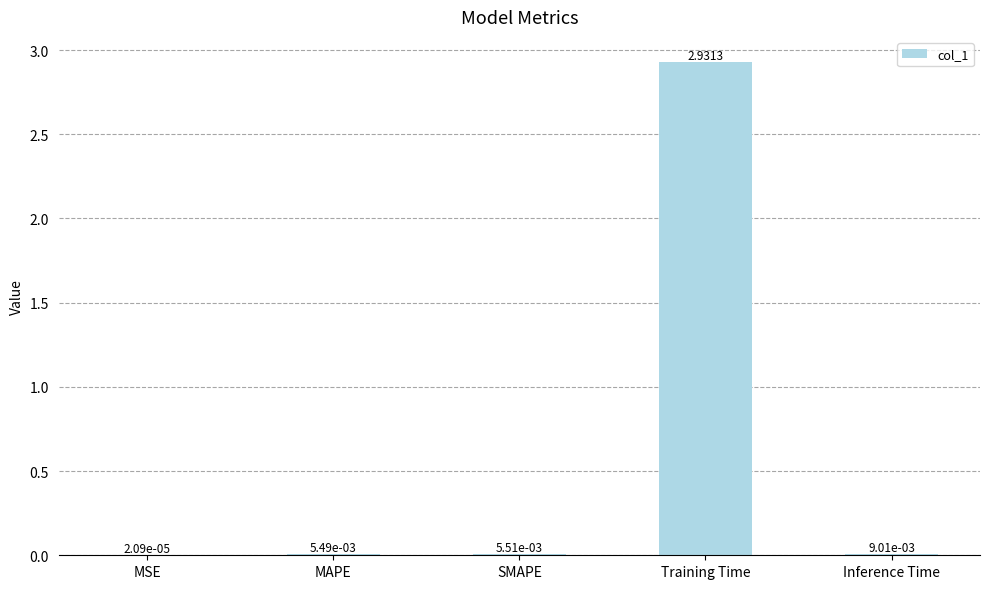

Which label corresponds to the largest value in the chart?

Training Time